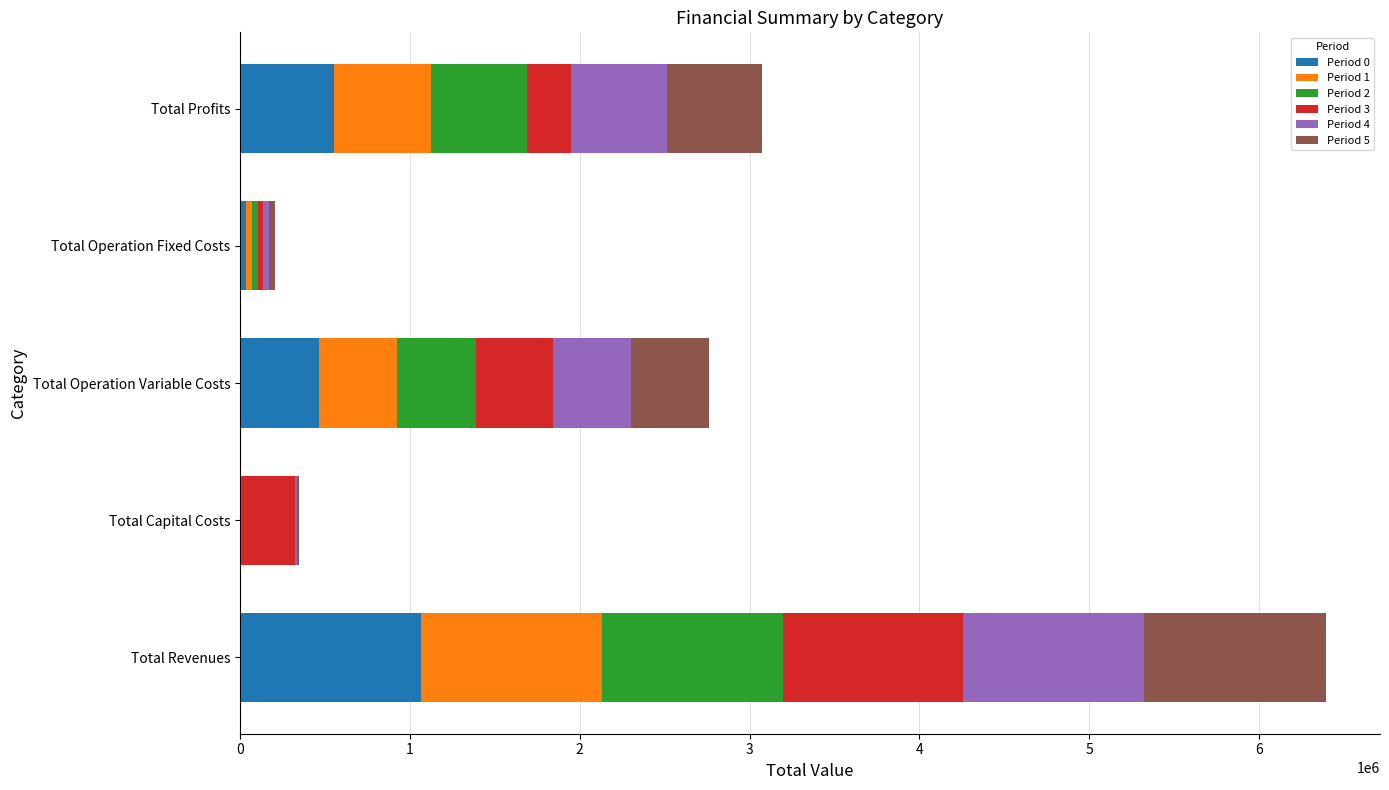

What is the highest value of the Period 0 series?

1065525.5